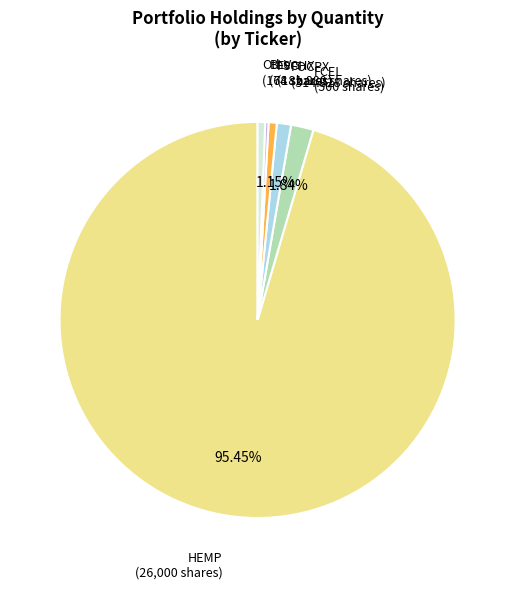

Which slice represents more than half of the pie?

HEMP